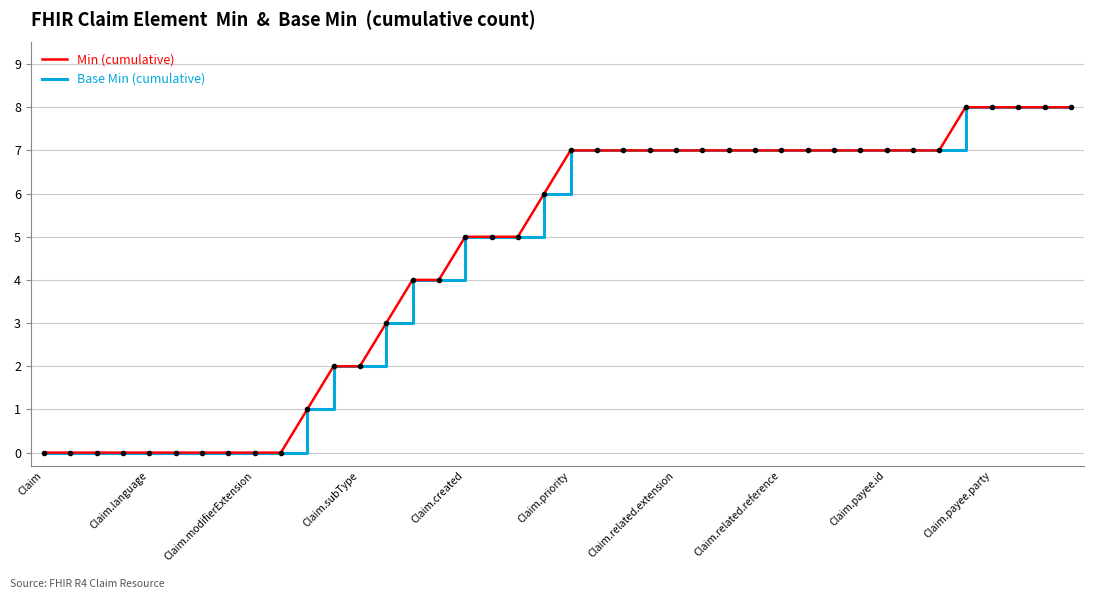

At how many categories does at least one series exceed 2?

27